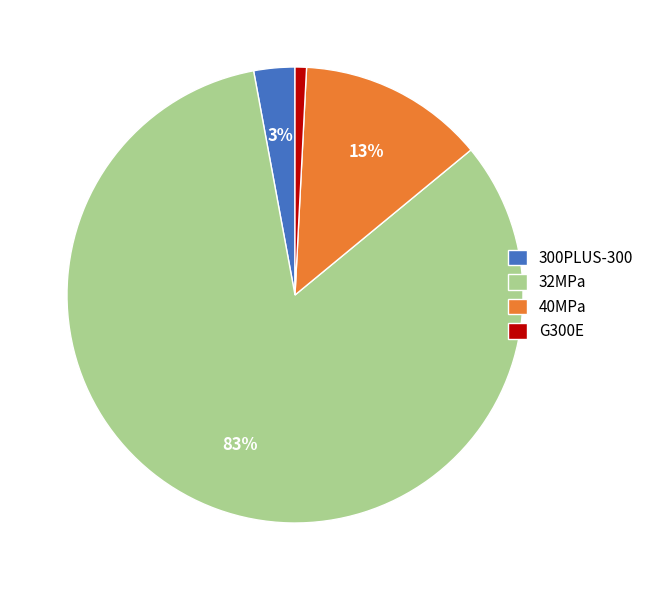

To the nearest percent, what portion does 40MPa represent?

13%